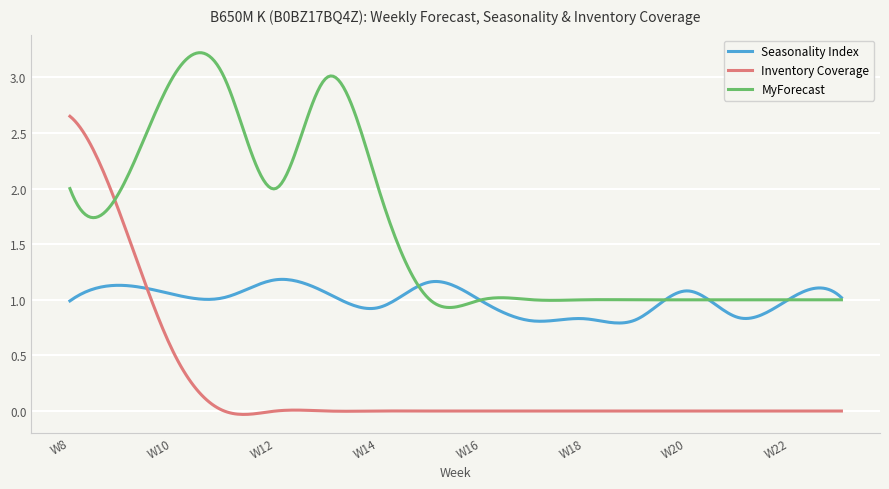

List the series in order of their overall mean, lowest first.

Inventory Coverage, Seasonality Index, MyForecast